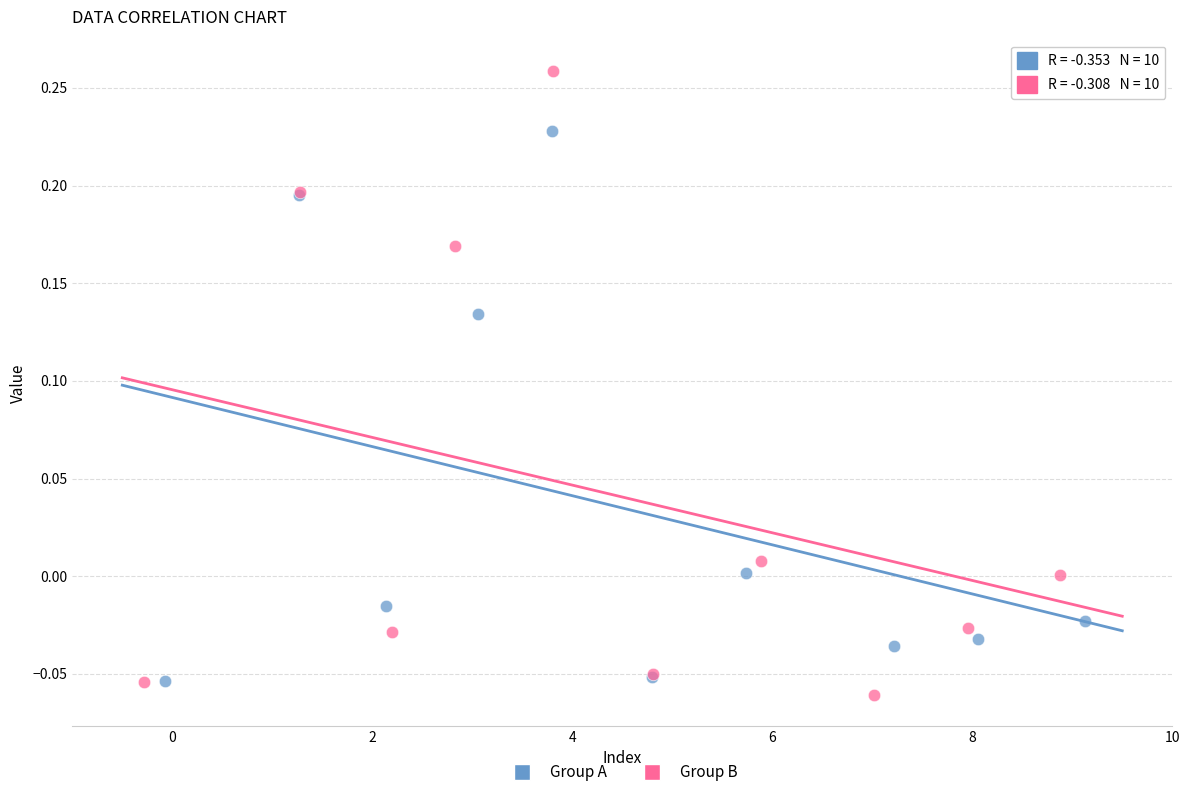

Which series contains the highest Y value?

Group B